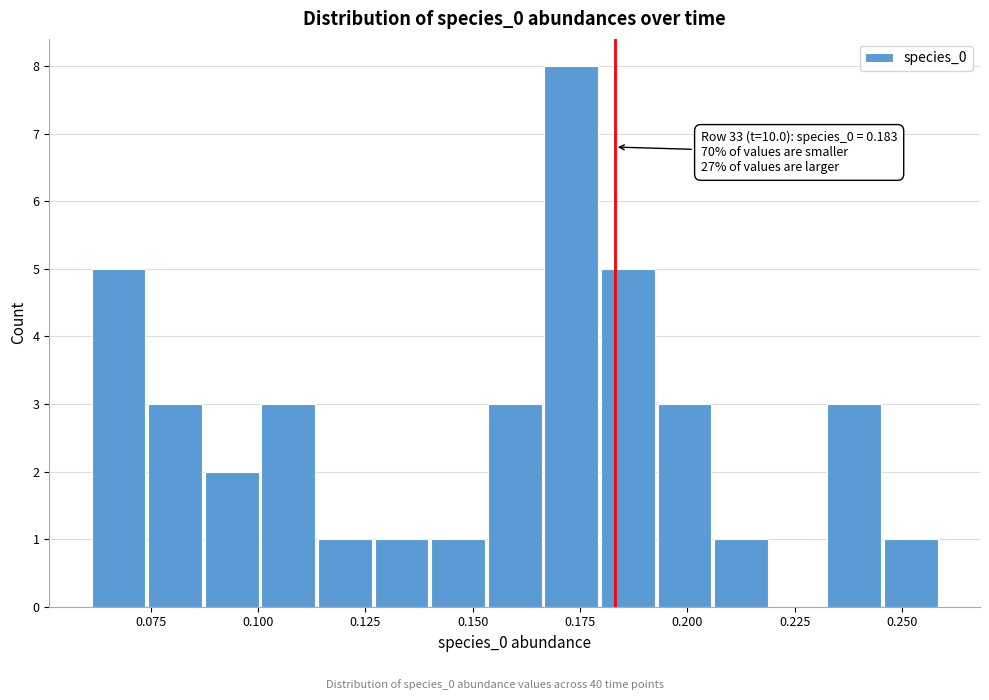

Read against the x-axis, roughly where is the centre of the tallest bar?

0.175